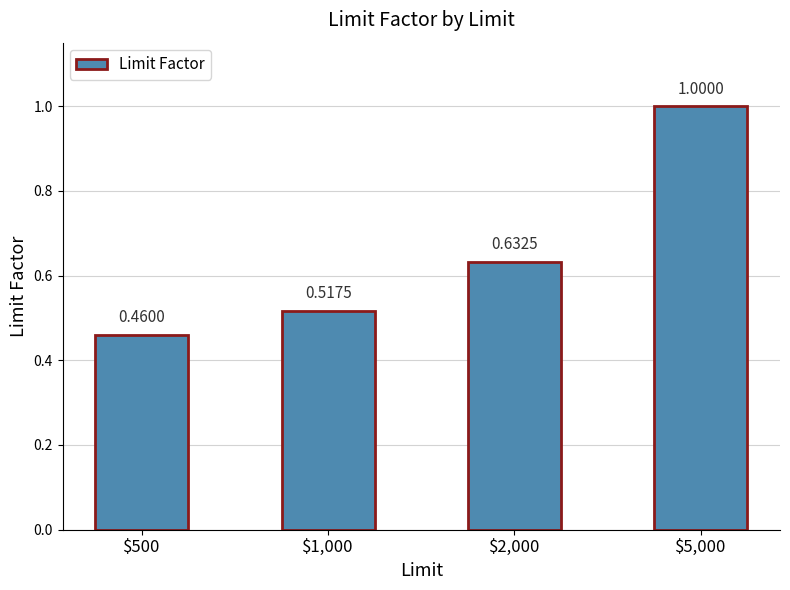

Rank the categories by value from highest to lowest.

$5,000, $2,000, $1,000, $500